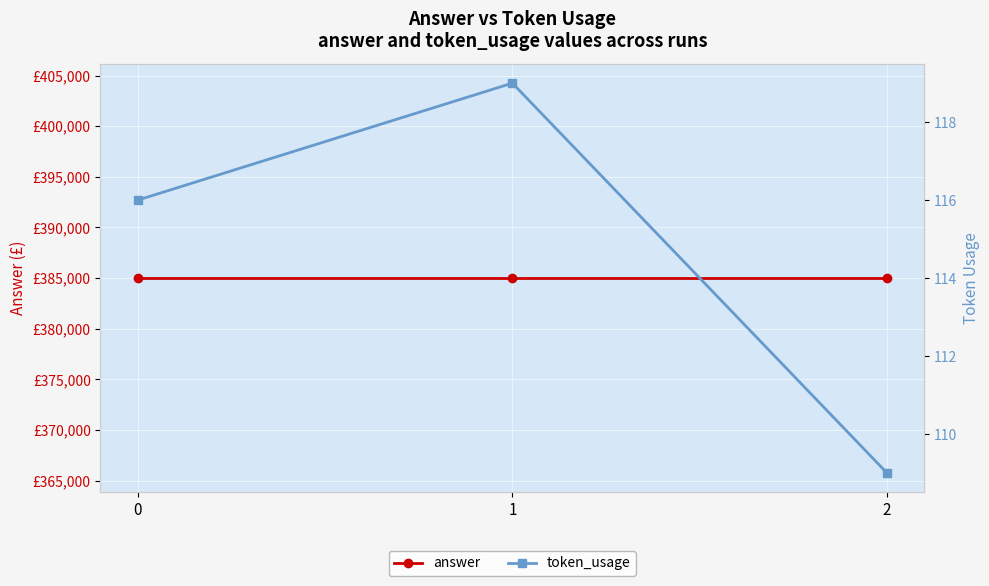

Which series has the largest total across all categories?

answer